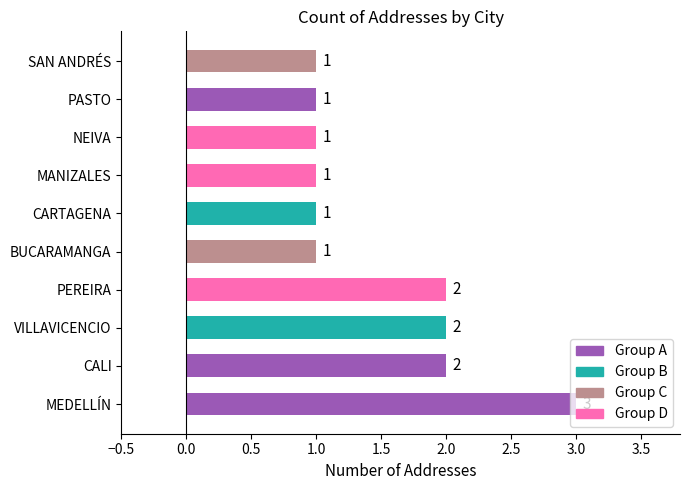

What is the sum of the values at VILLAVICENCIO and MEDELLÍN?

5